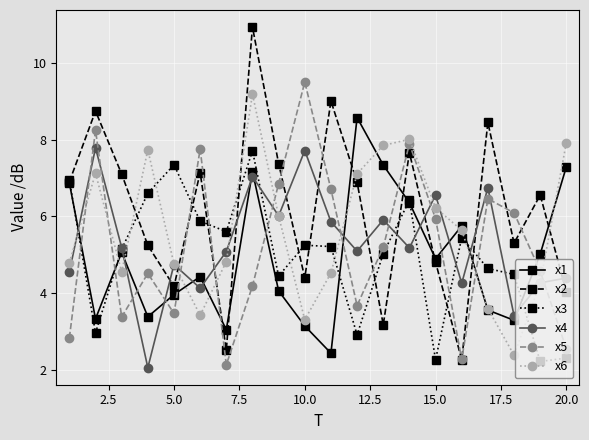

What is the maximum value for x1?

8.6